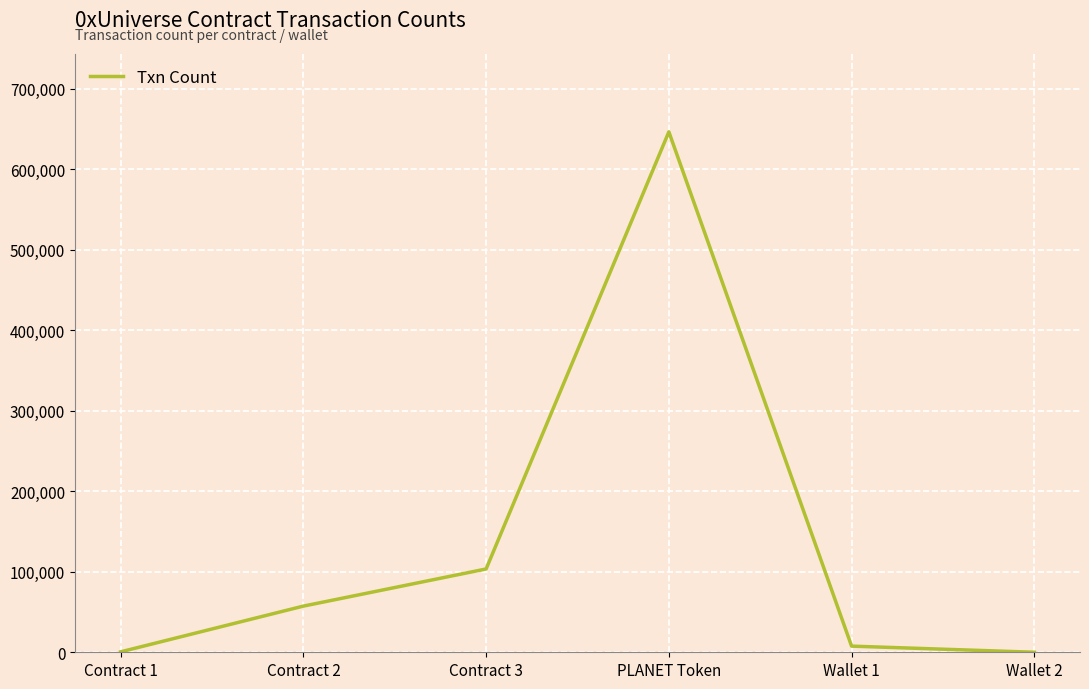

The value at PLANET Token is 956886. True or false?

False